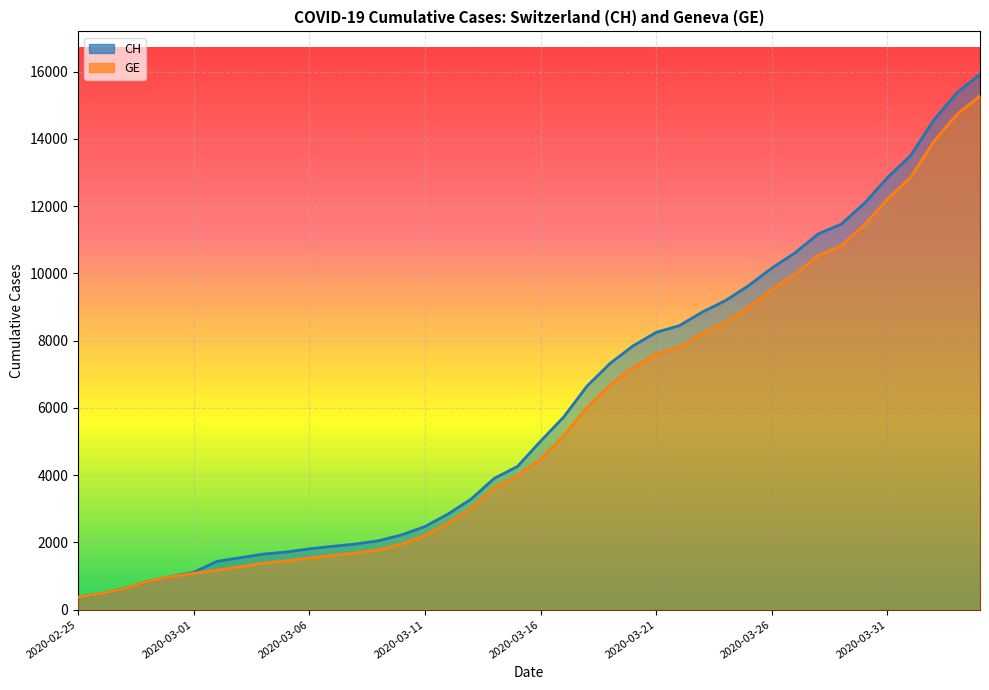

Which label corresponds to the smallest value in the chart?

2020-02-25